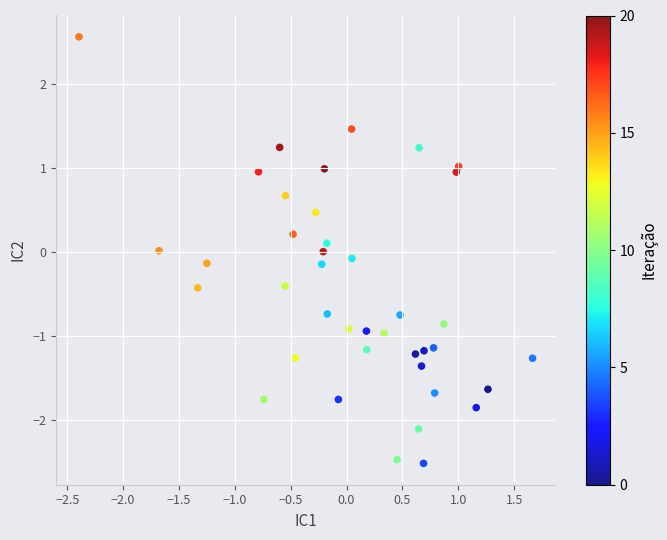

What is the range of X values (max minus min)?

4.1